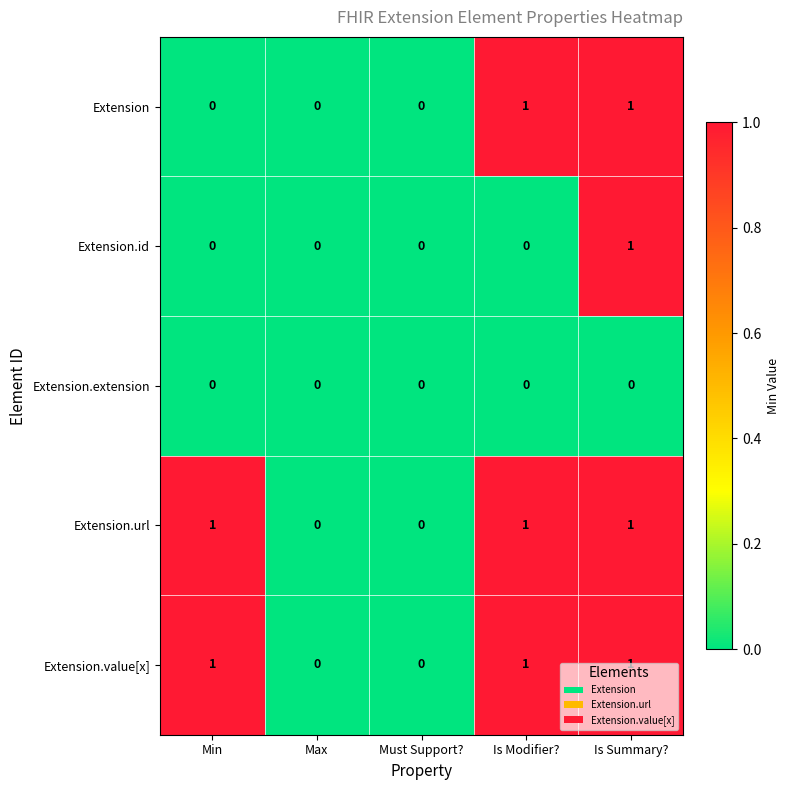

True or false: Extension.url has a value of 2 at Is Summary?.

False